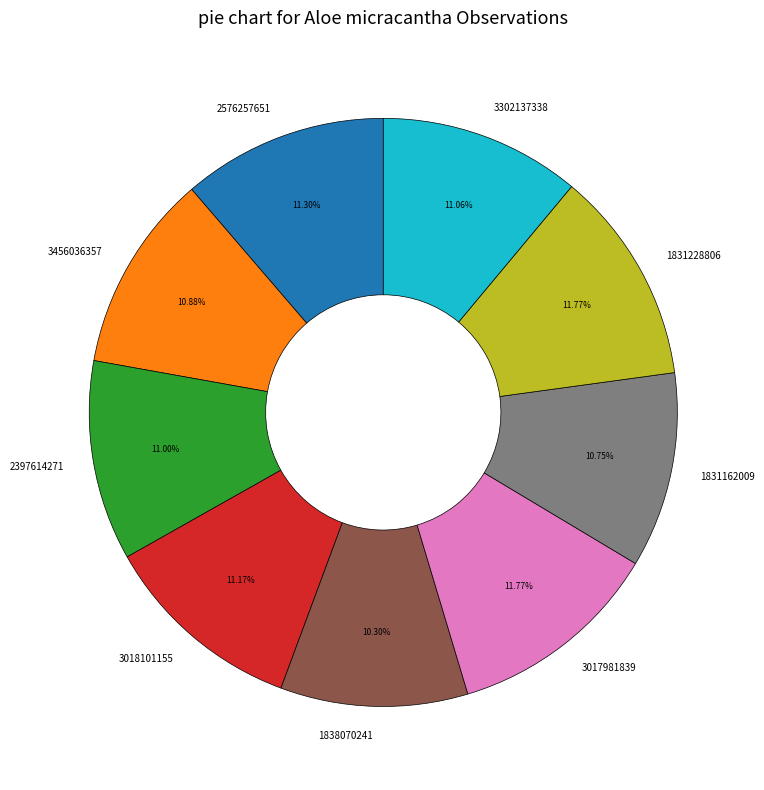

Combined, what portion of the pie is 2397614271 and 3017981839?

22.8%